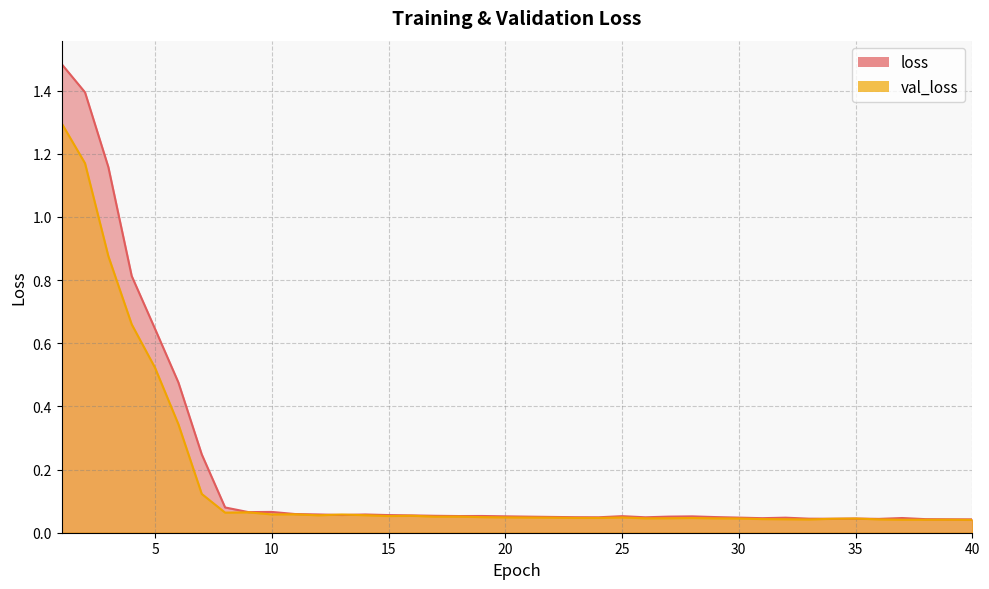

Is it true that loss equals 0.0 at 34?

True